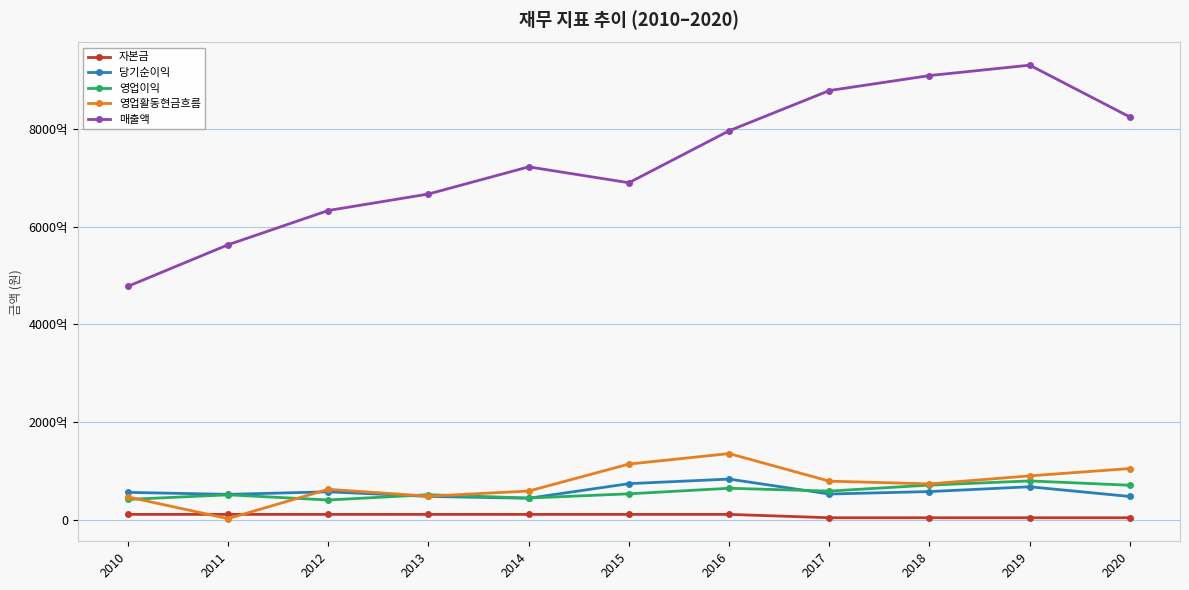

True or false: 매출액 and 자본금 cross at least once.

False